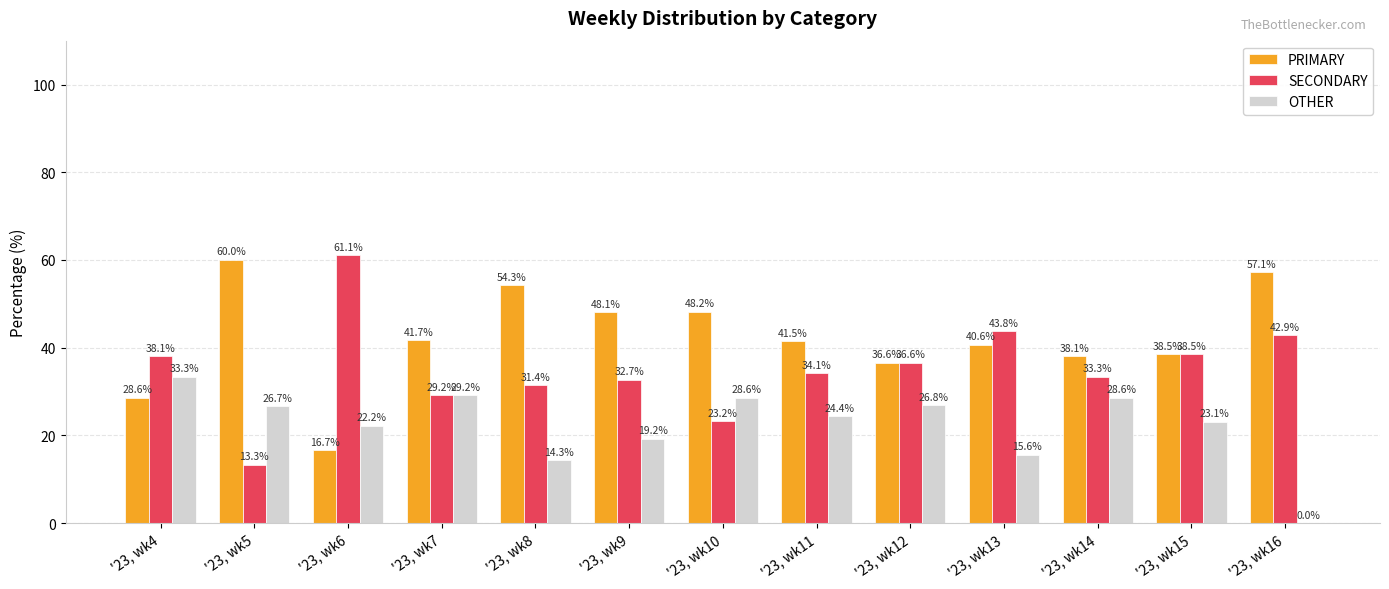

How many values in the SECONDARY series exceed 34?

7